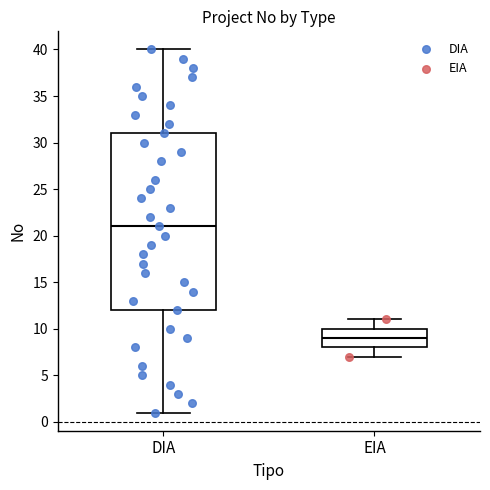

Where does the upper whisker of the box for EIA end on the y-axis? The values are not printed on the chart, so give them approximately, as read against the axis.

11